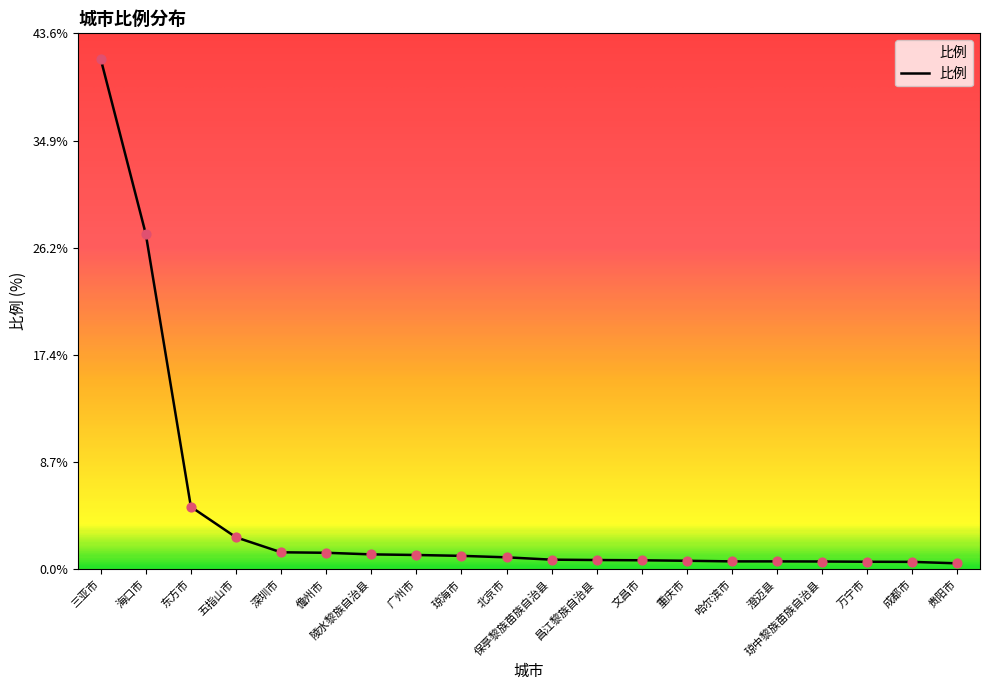

What is the change in value from 深圳市 to 昌江黎族自治县?

-0.6